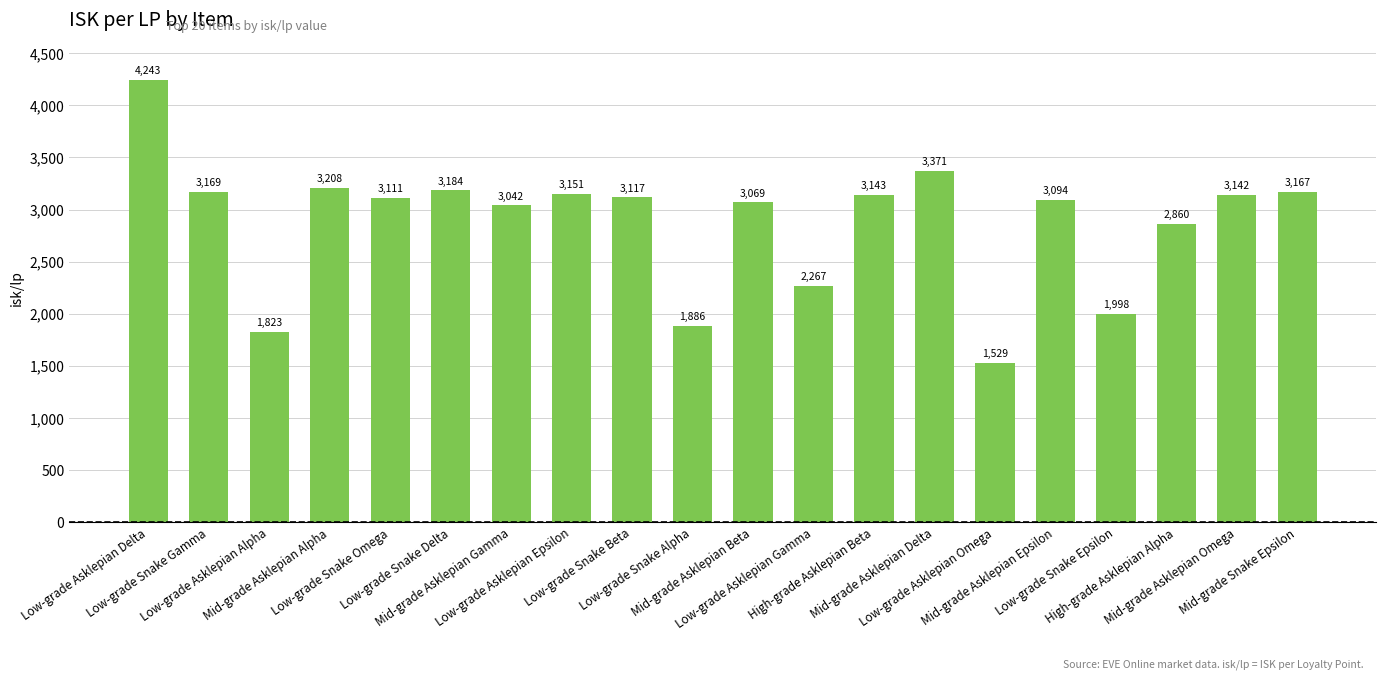

What is the average value?

2878.6